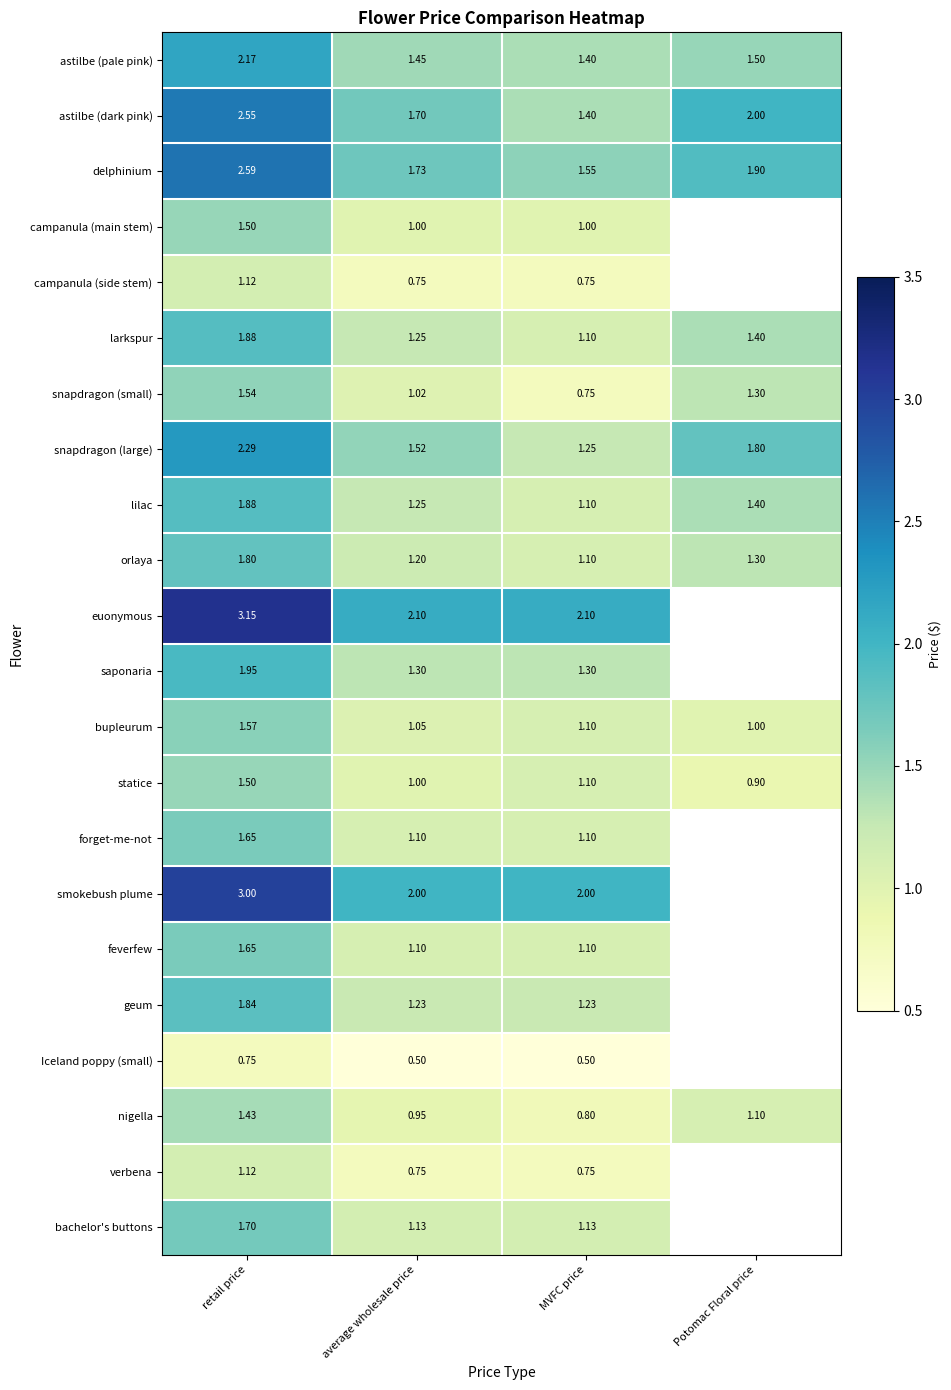

How many data points does each series have?

4